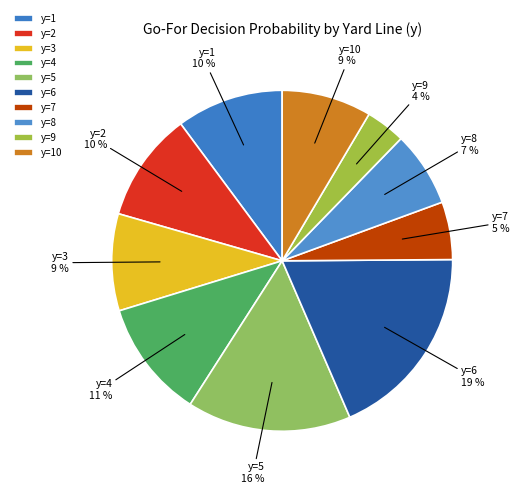

Is there any slice that represents more than half of the pie?

No